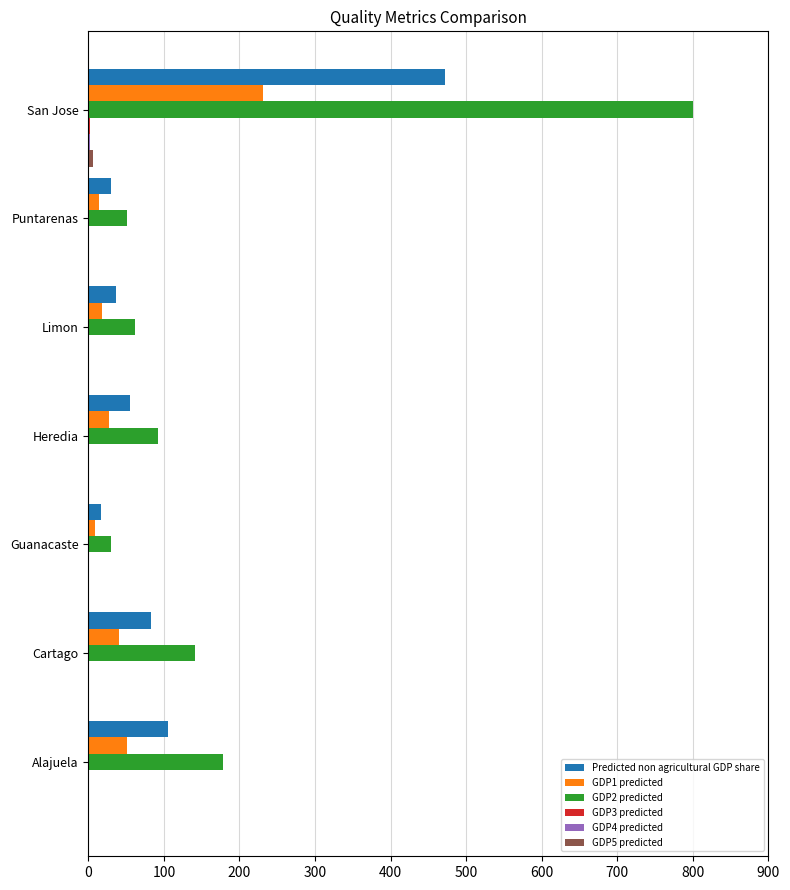

Which category has the highest value in the GDP2 predicted series?

San Jose